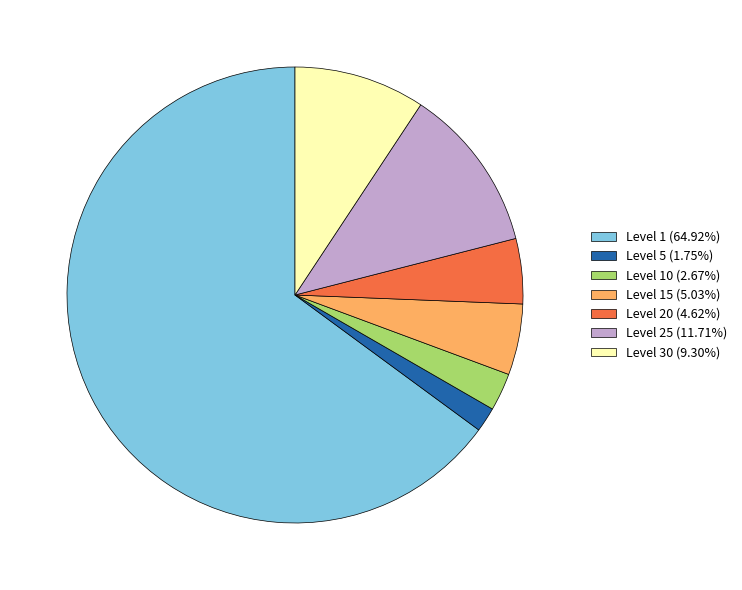

What is the ratio of the value at Level 1 (64.92%) to the value at Level 30 (9.30%)?

7.0